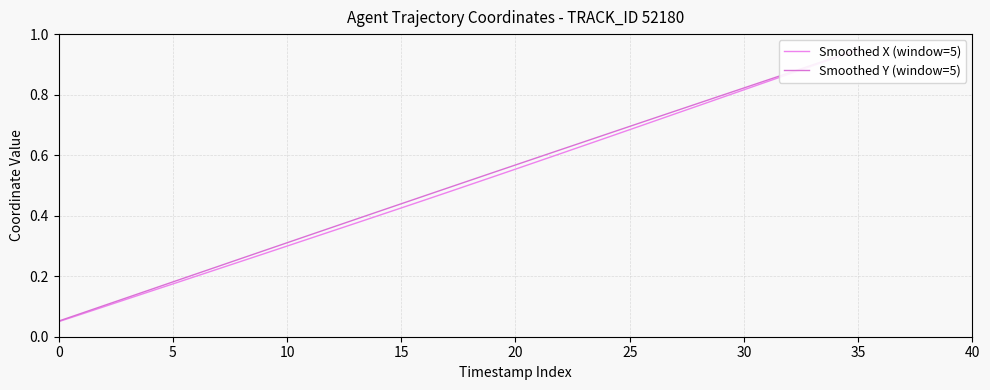

At how many categories does at least one series exceed 0?

36